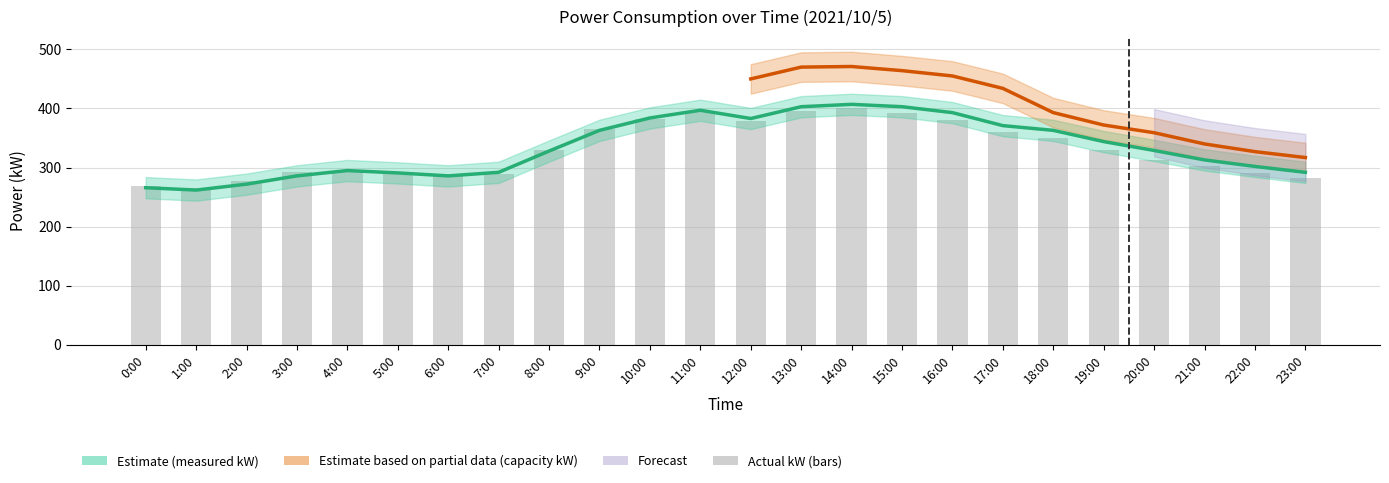

How many data points in measured_kW are above 329?

11